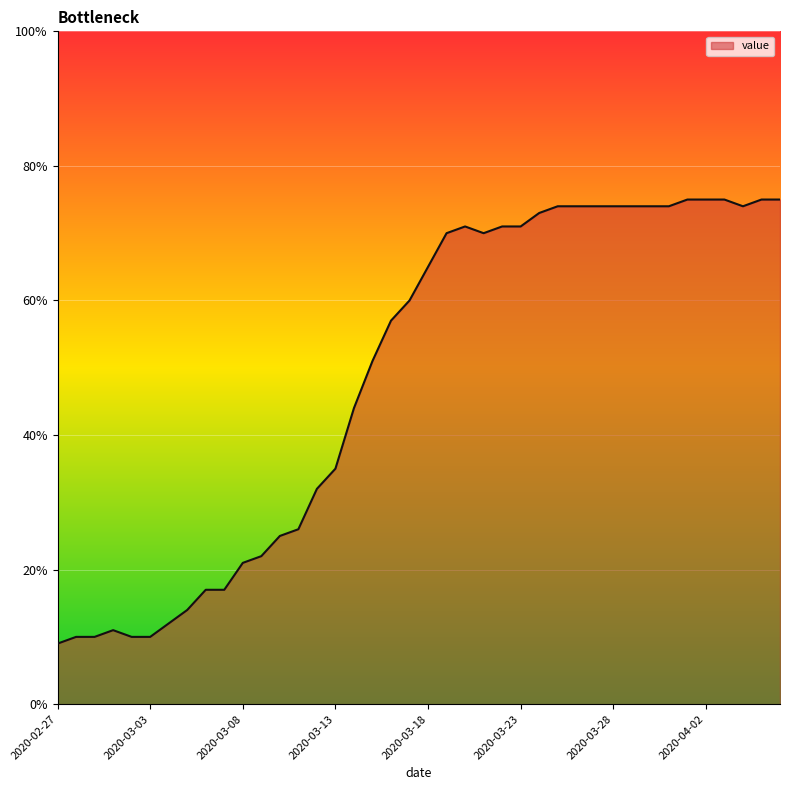

What is the maximum value shown in the chart?

75